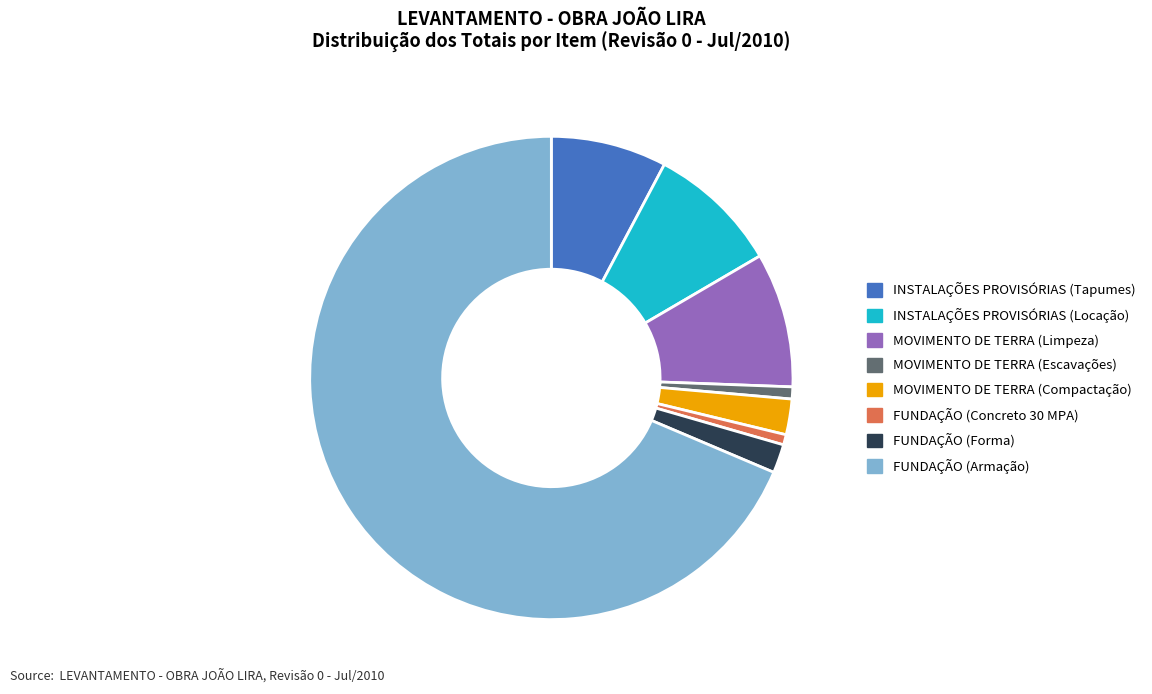

Do MOVIMENTO DE TERRA (Compactação) and FUNDAÇÃO (Forma) together represent more than half of the pie?

No